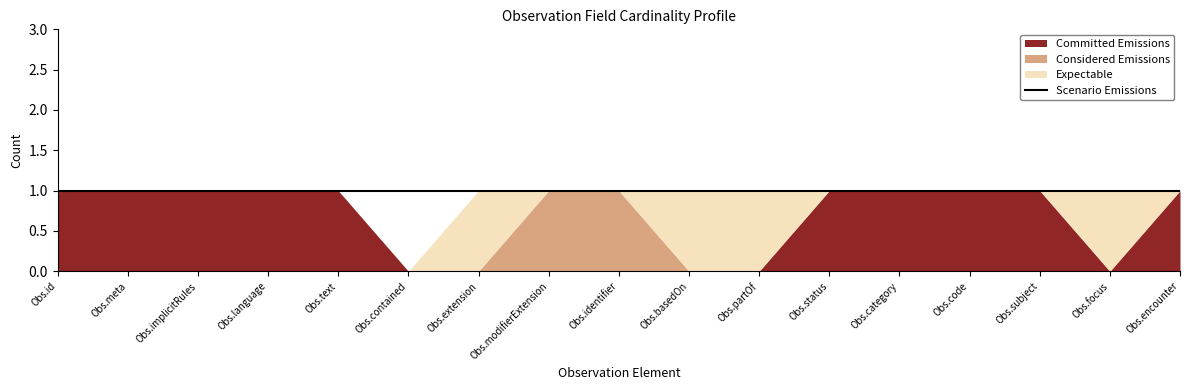

What is the total value across all series at Observation.status?

2